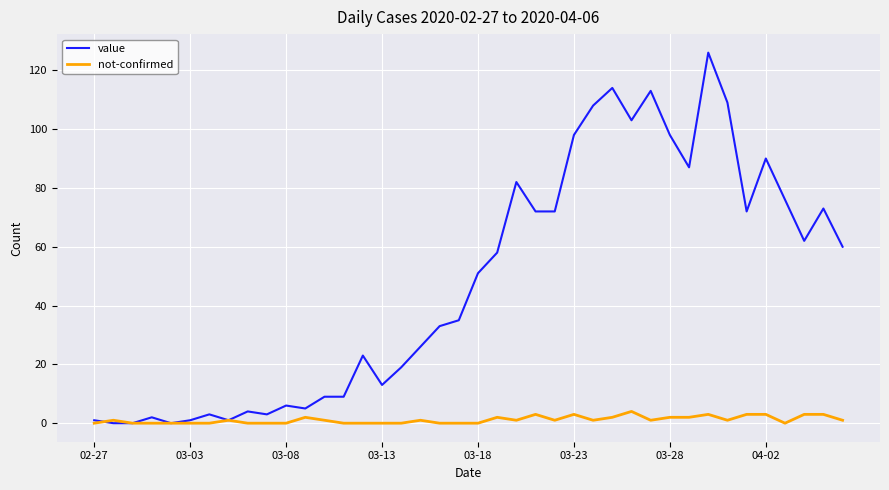

Which series has the largest total across all categories?

value